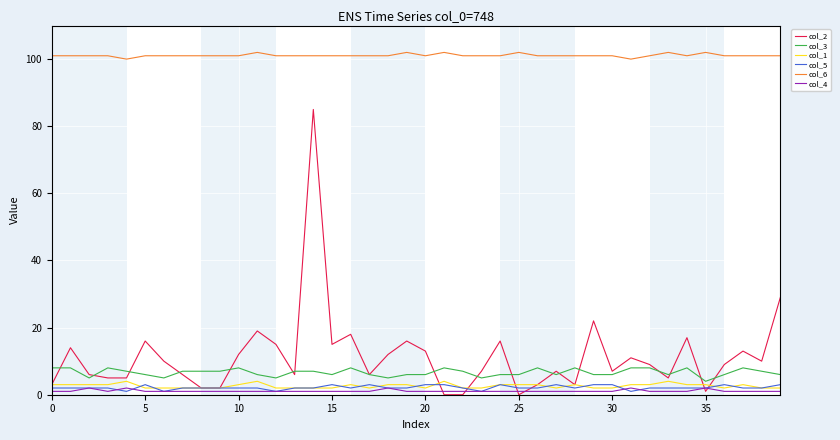

What is the difference between the maximum and minimum values in the col_3 series?

4